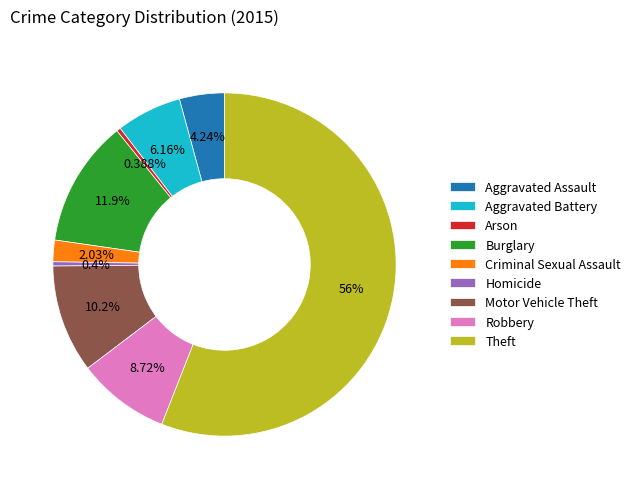

To the nearest percent, what portion does Motor Vehicle Theft represent?

10%